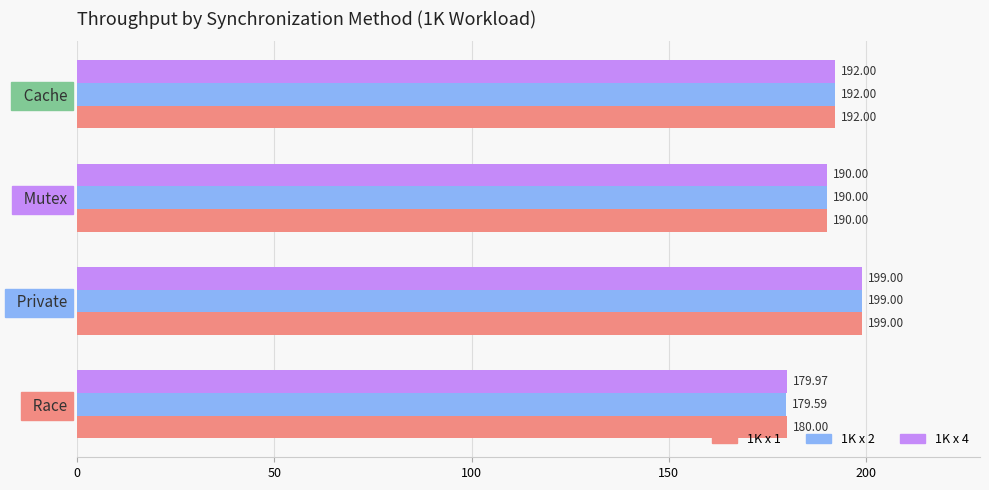

Rank the categories by 1K x 2 value from highest to lowest.

  Private,   Cache,   Mutex,   Race